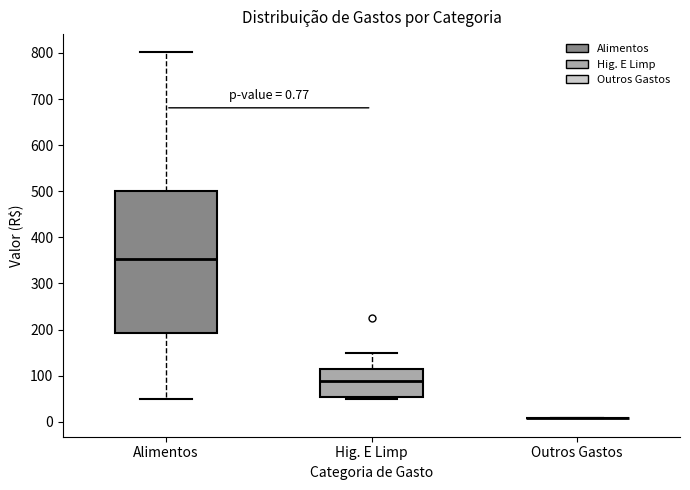

Comparing the boxes themselves (not the whiskers), which one is the tallest?

Alimentos